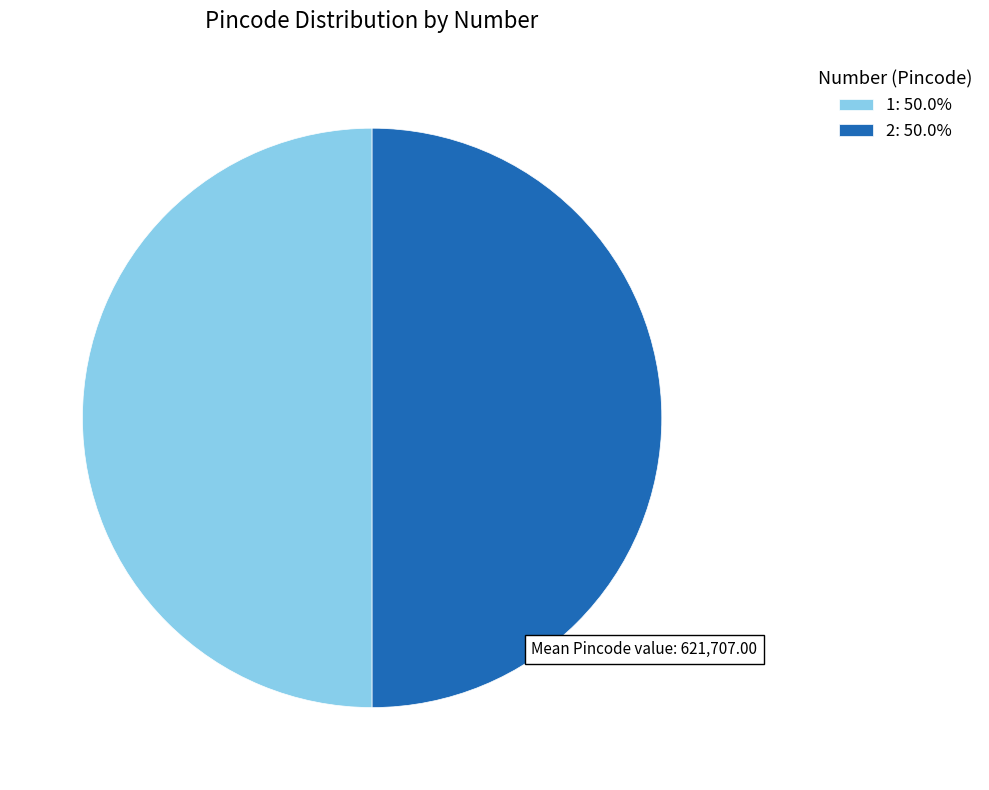

Approximately how many times larger is the value at 2: 50.0% compared to 1: 50.0%?

1.0